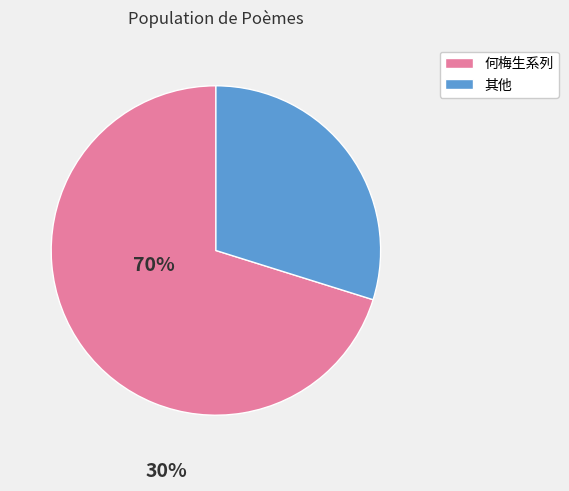

Does any single category account for the majority?

Yes